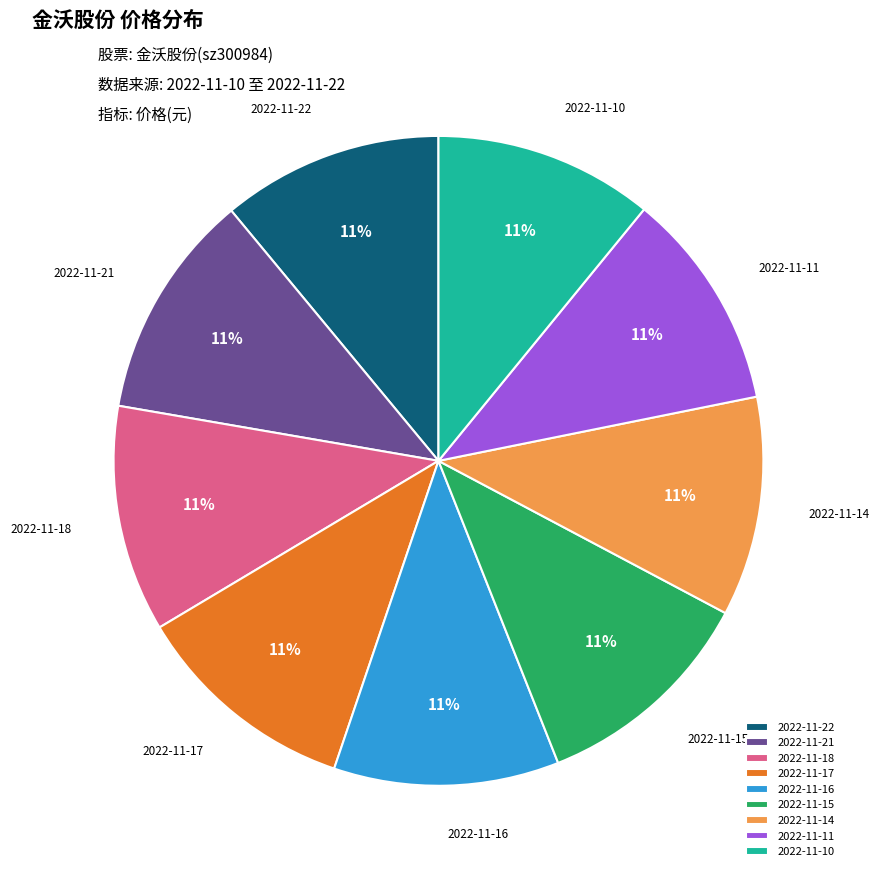

To the nearest percent, what percentage of the pie is 2022-11-21?

11%